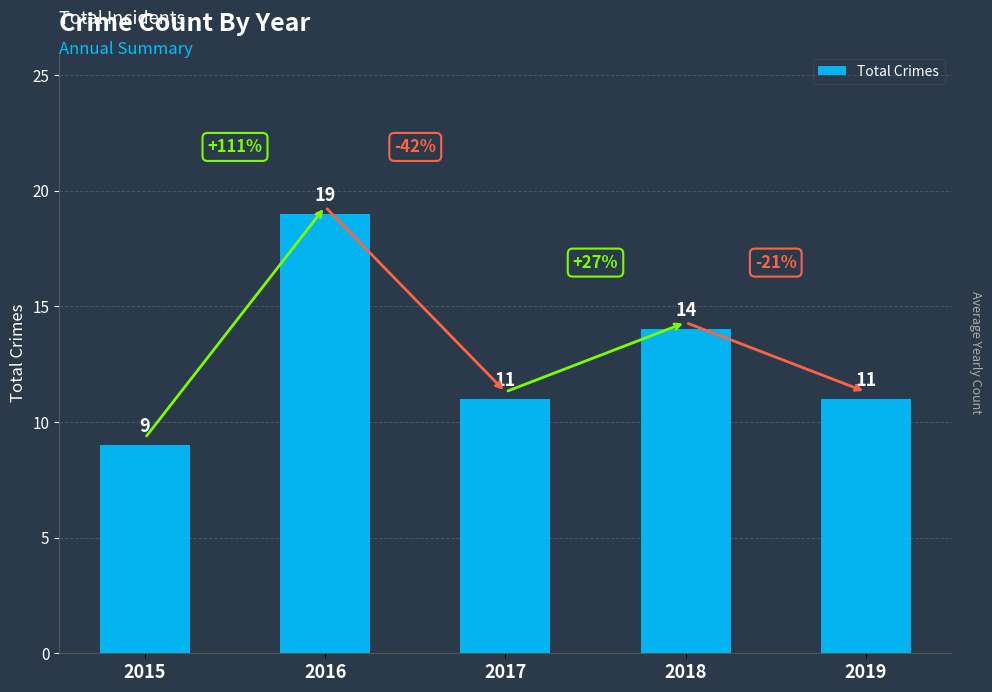

Which label corresponds to the smallest value in the chart?

2015